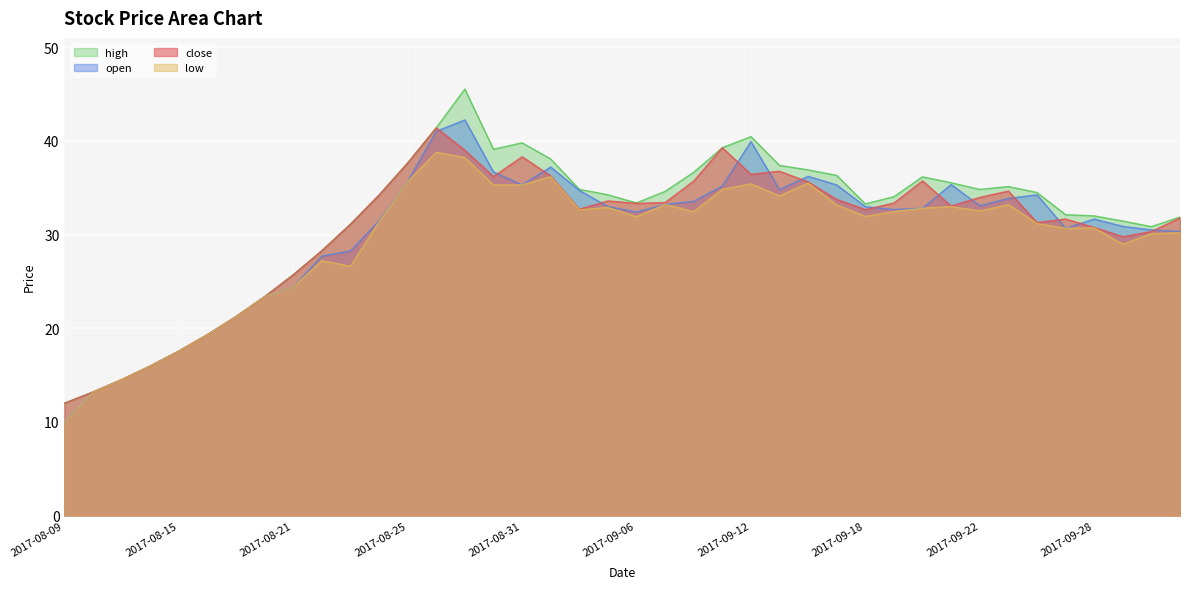

What is the total value across all series at 2017-09-13?

143.1